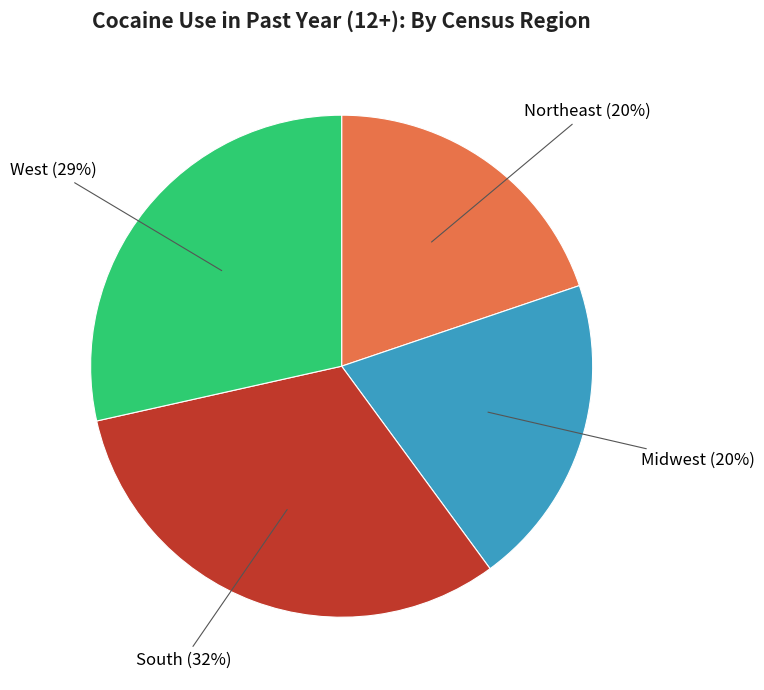

To the nearest percent, what is the average slice percentage?

25%